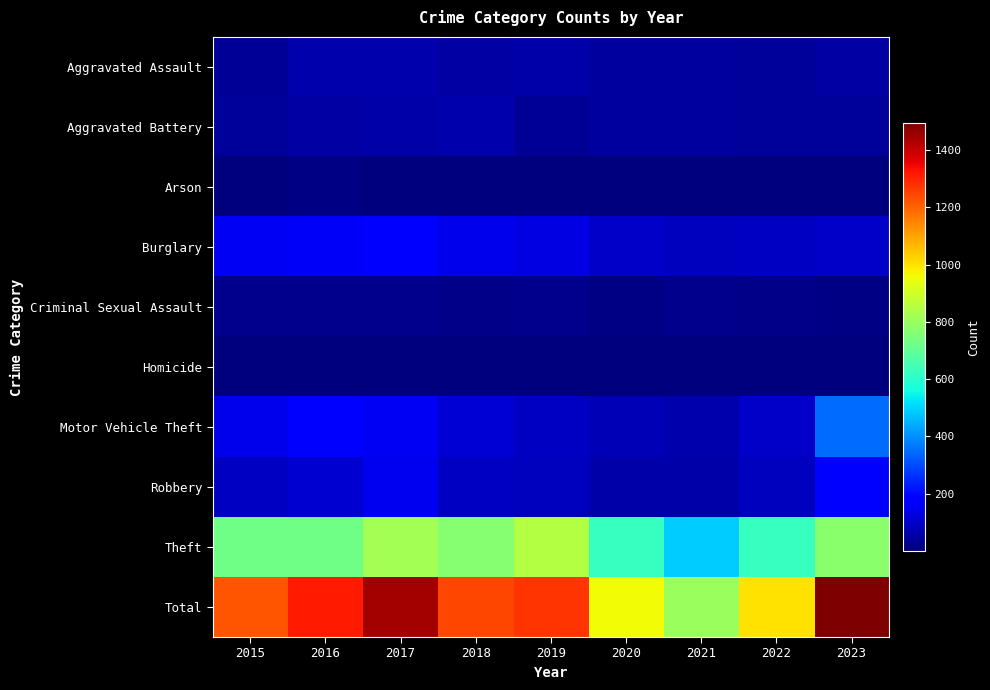

At 2020, list the series in order from largest to smallest.

Total, Theft, Burglary, Motor Vehicle Theft, Robbery, Aggravated Assault, Aggravated Battery, Criminal Sexual Assault, Arson, Homicide